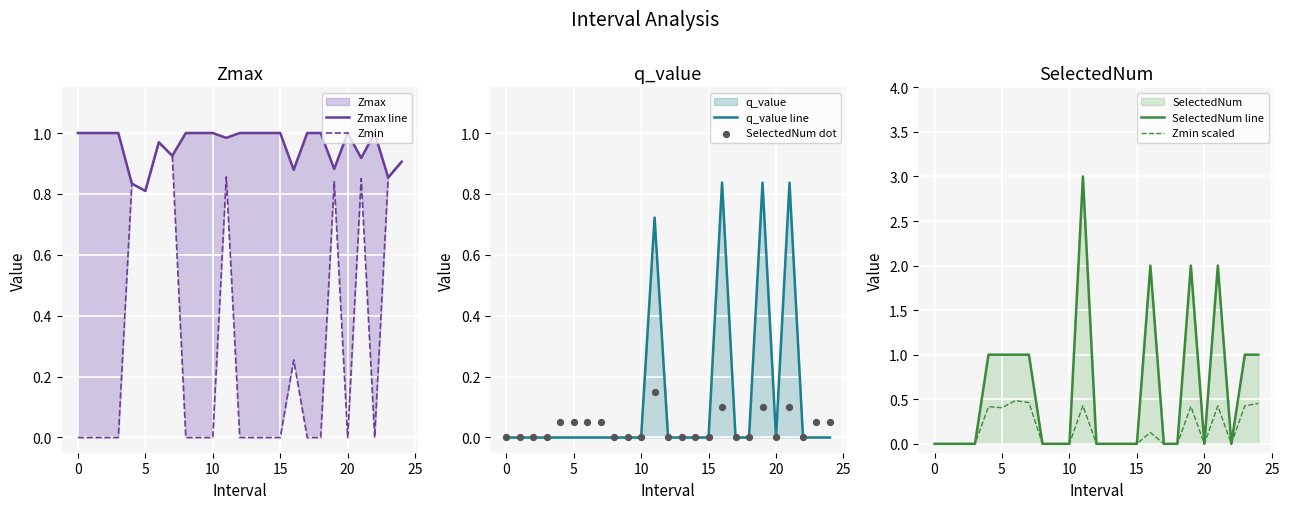

What is the total value across all series at 20?

3.1